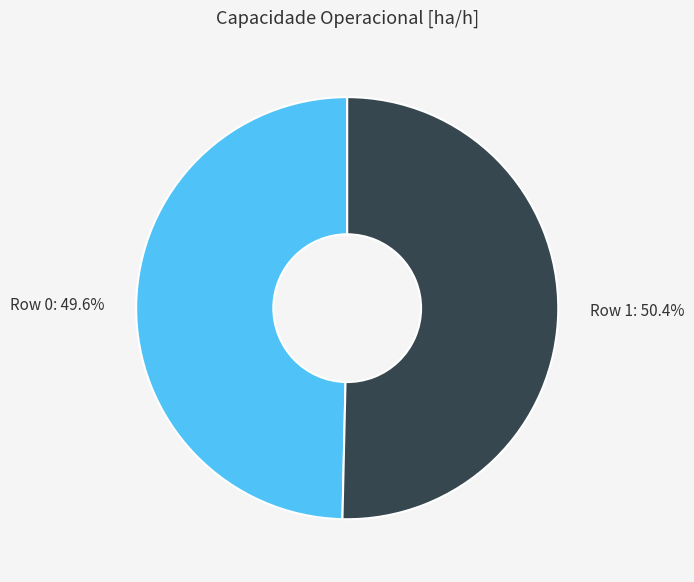

How many slices are in this pie chart?

2